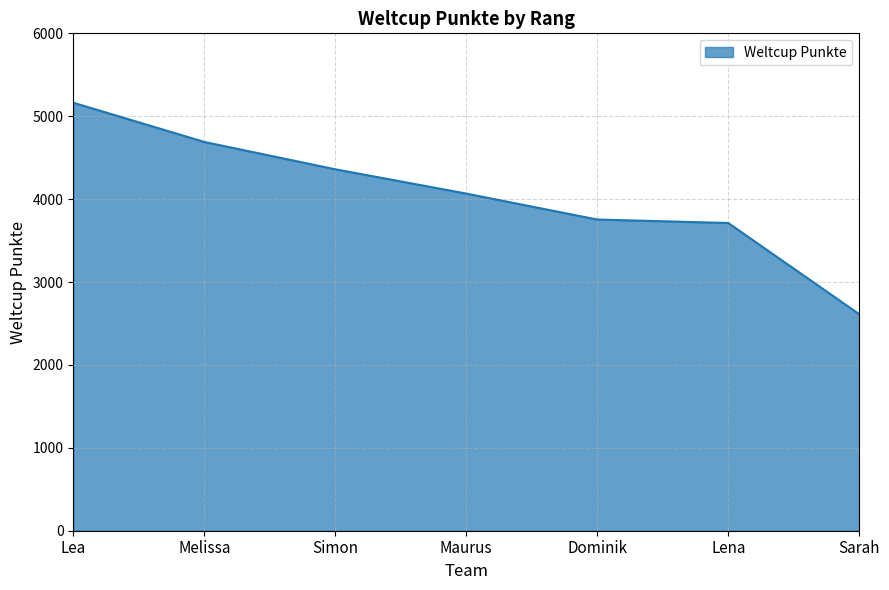

True or false: there are more than 1 points higher than both neighbors.

False